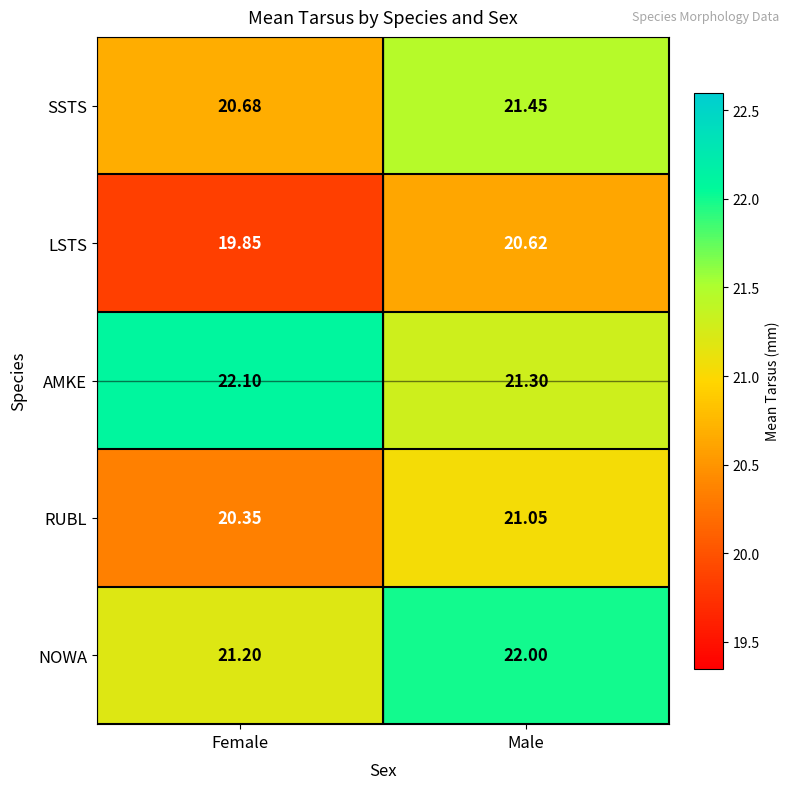

How many data points does each series have?

2